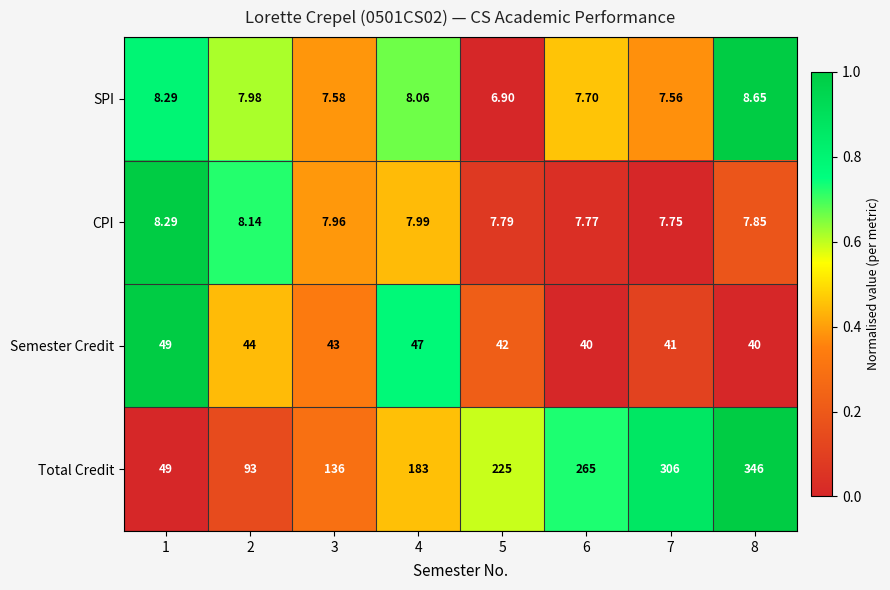

How many values in the Total Credit series are below 225?

4